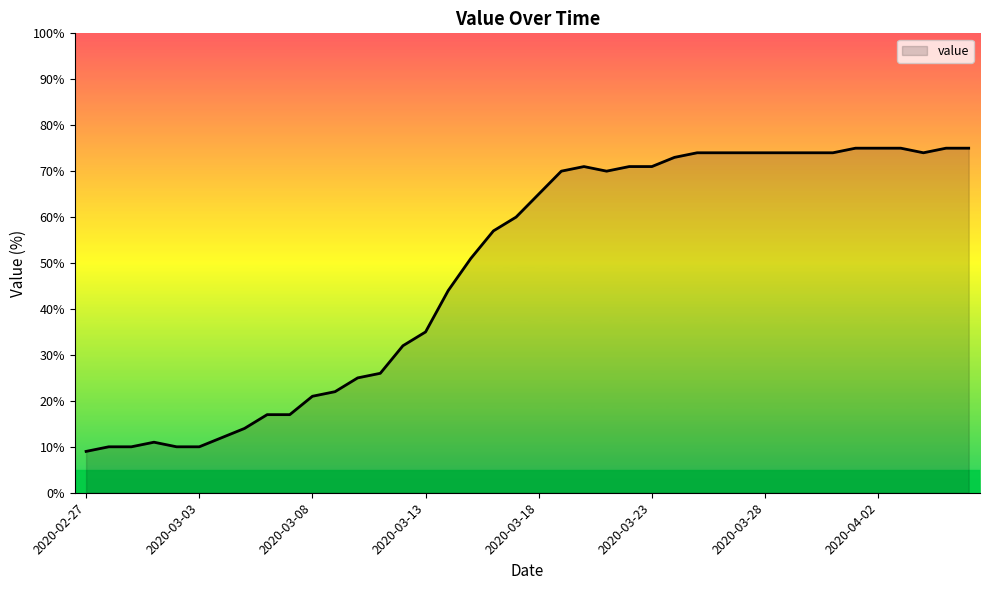

What is the greatest value displayed?

75